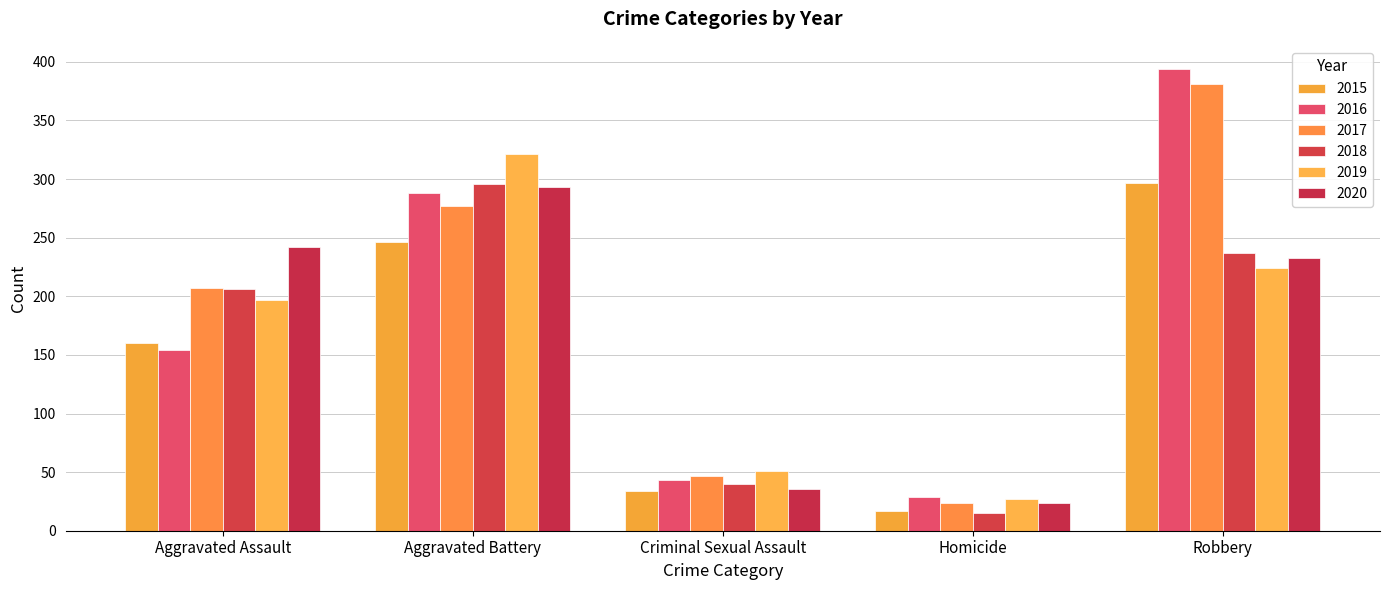

Read the 2020 value at Aggravated Battery, to the nearest 10.

290